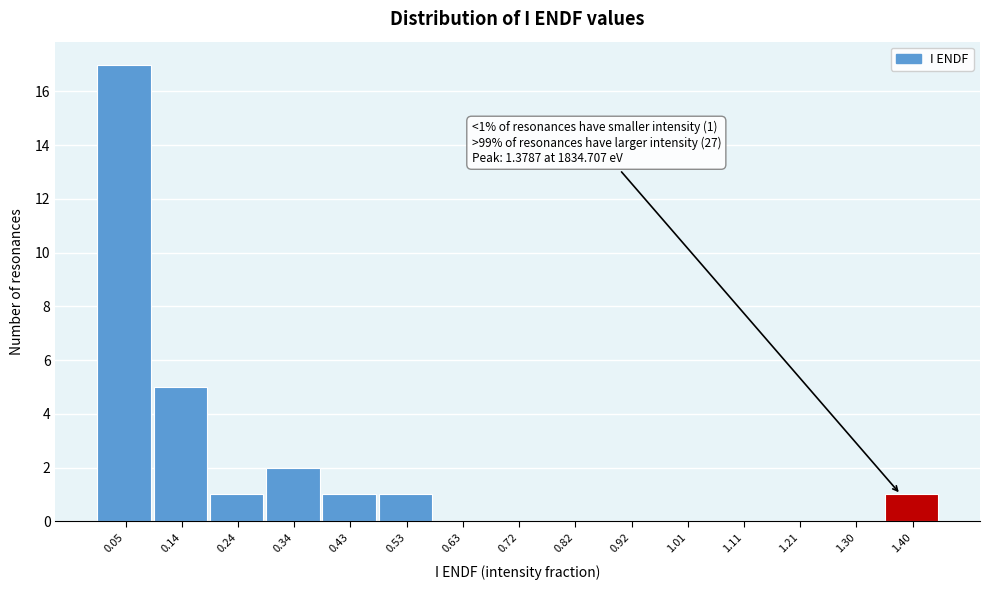

Over which range of the x-axis is the bar tallest?

0.00 to 0.10